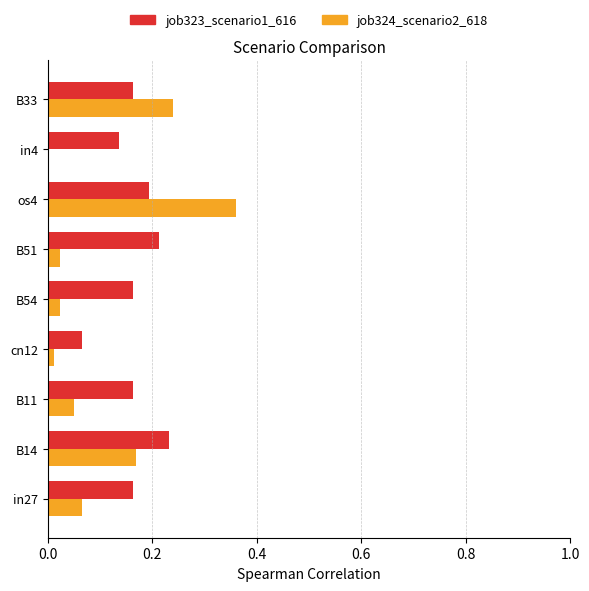

What is the sum of the job323_scenario1_616 values at B33 and in27?

0.3